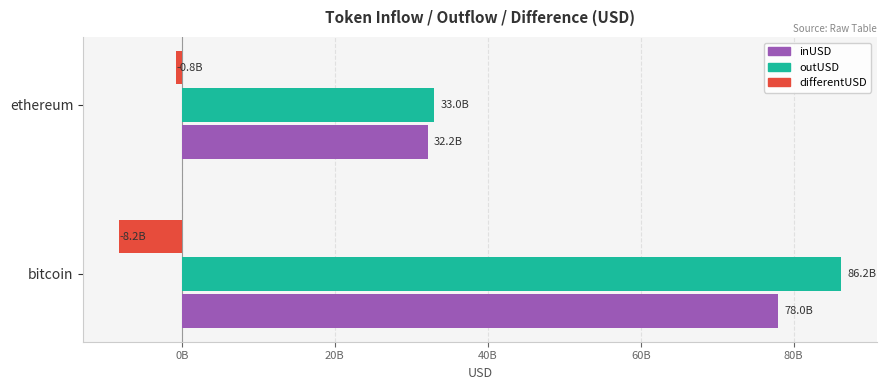

What are all the series names shown in the legend?

inUSD, outUSD, differentUSD